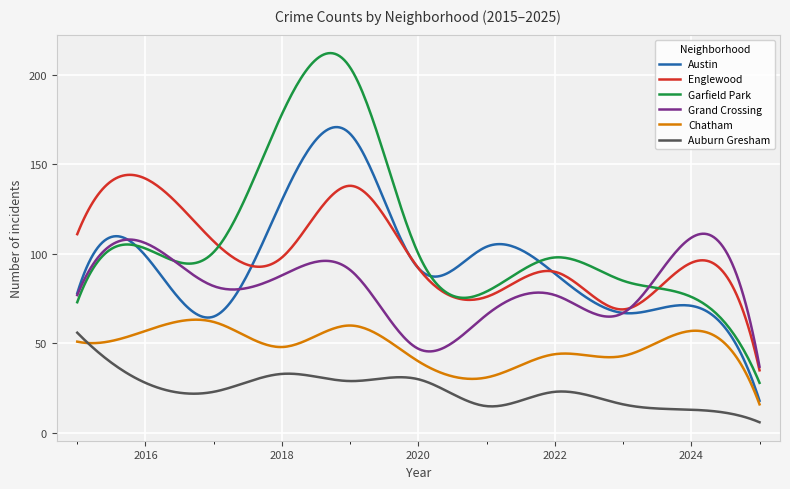

Which series has the widest spread of values?

Garfield Park